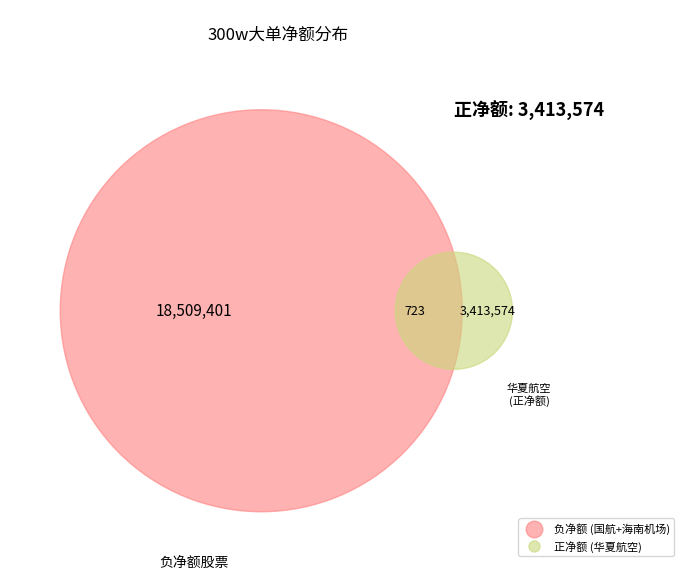

To the nearest percent, what is the difference between the 海南机场 and 华夏航空 slice percentages?

121%